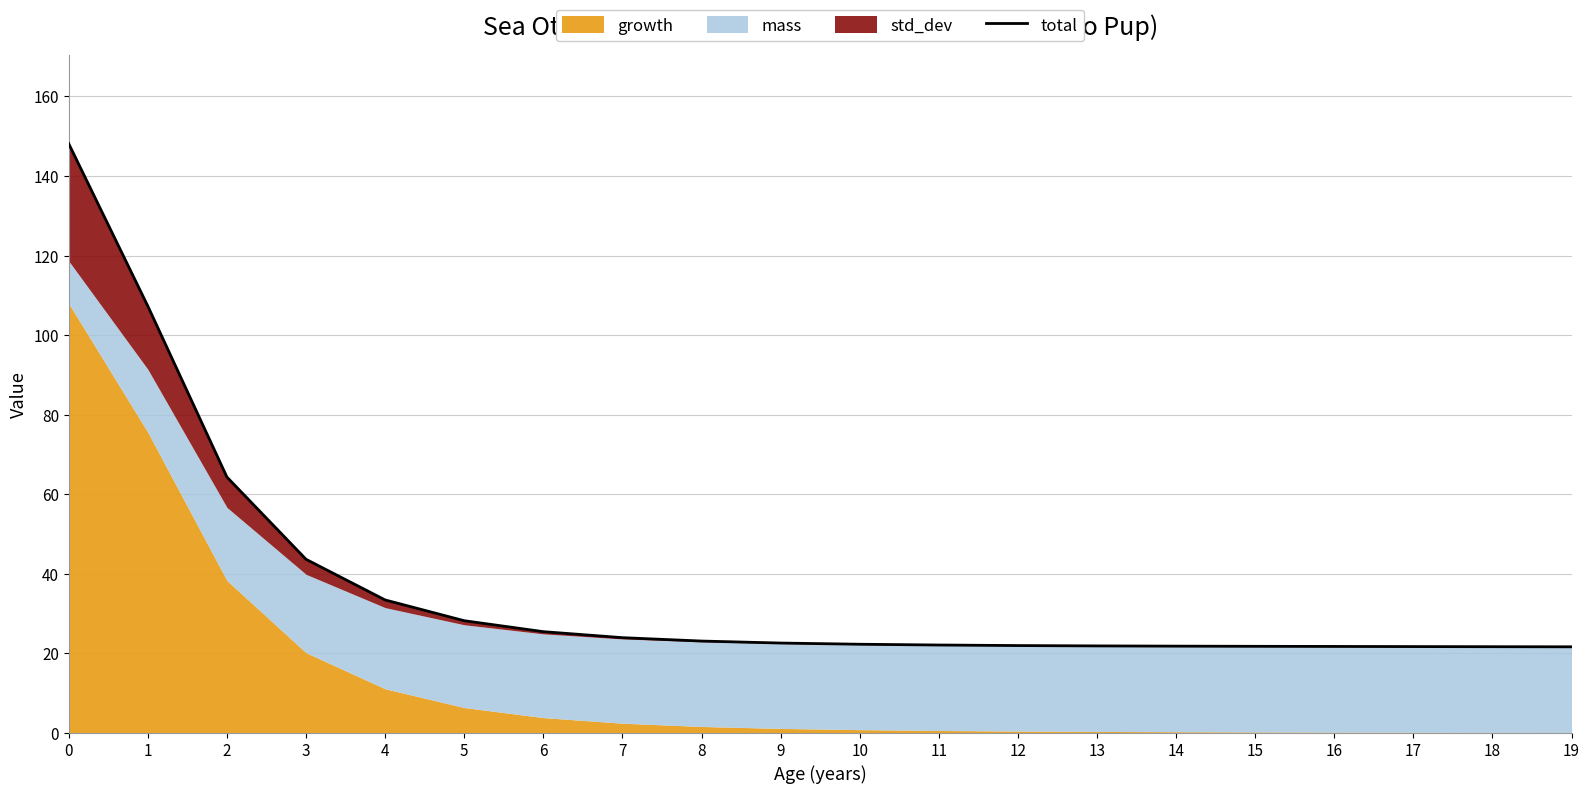

What is the change in value from 11 to 13?

-0.2